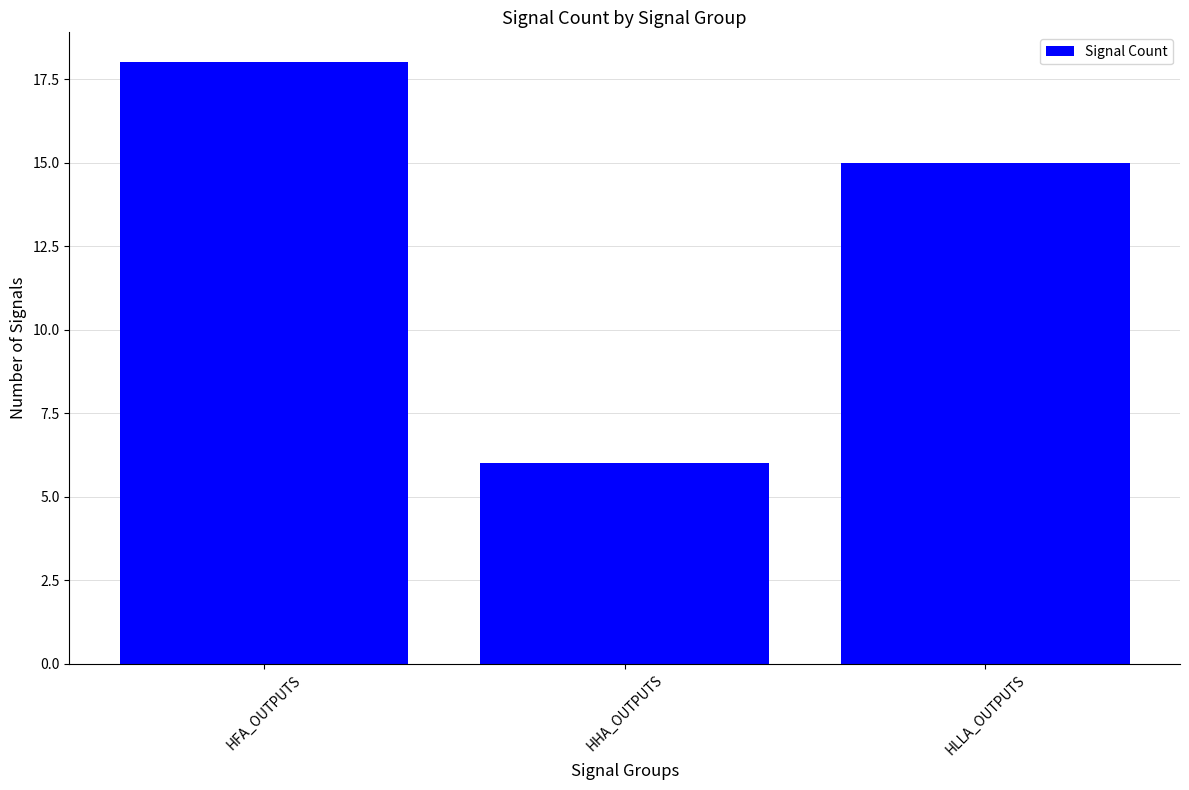

What is the label of the 3rd bar from the left?

HLLA_OUTPUTS